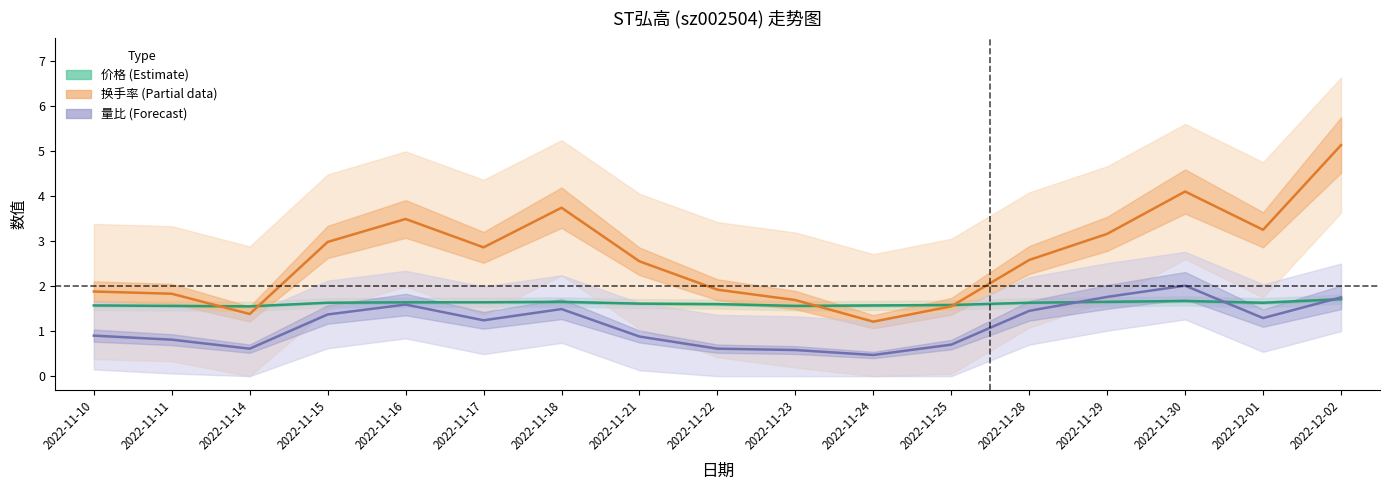

At which category does 换手率 (Partial) reach its first local valley?

2022-11-14